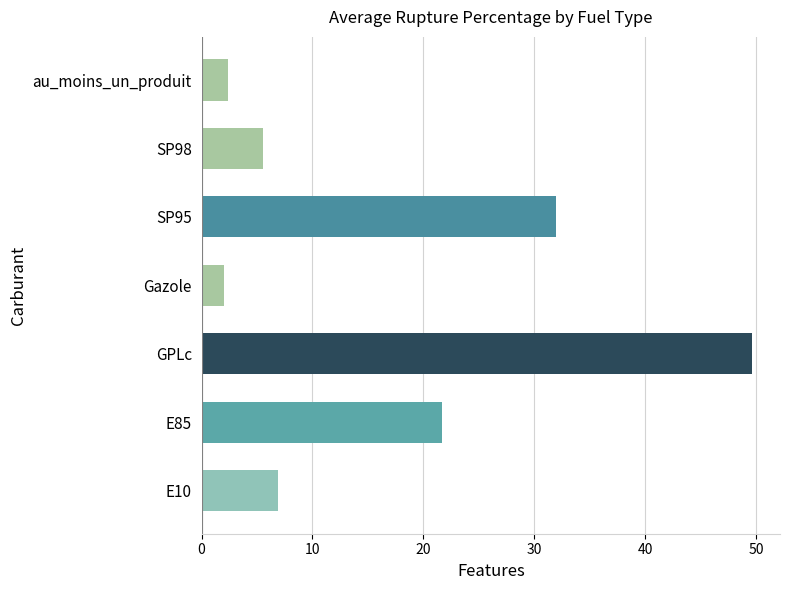

What is the smallest value displayed?

2.0